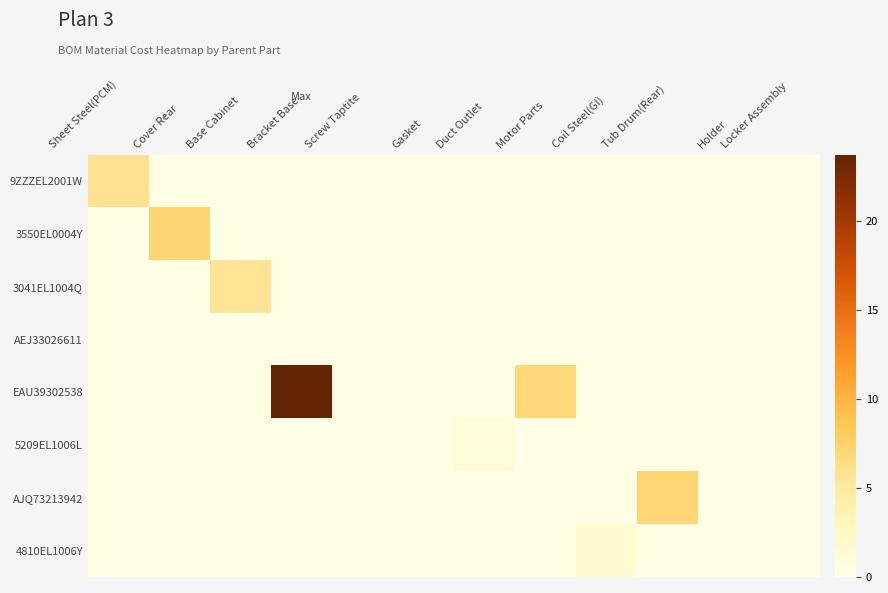

What is the total value across all series at Screw Taptite?

0.1